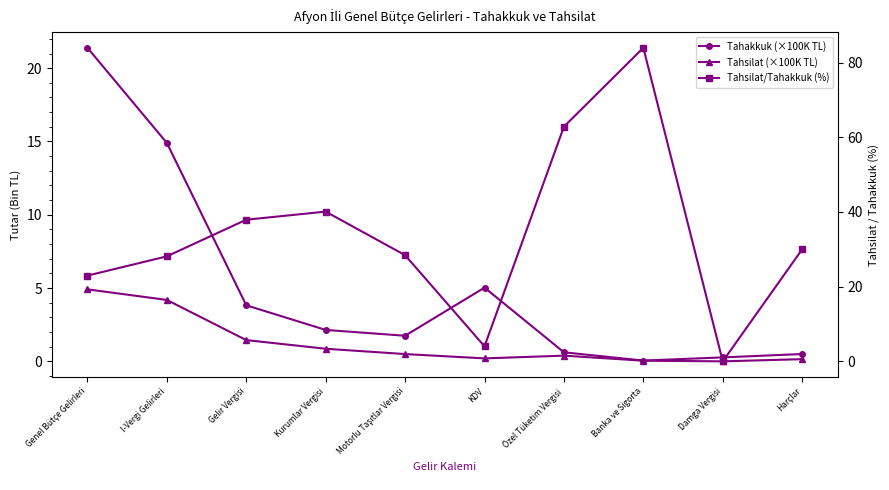

Rank the series by their maximum value, from highest to lowest.

Tahsilat/Tahakkuk (%), Tahakkuk (×100K TL), Tahsilat (×100K TL)